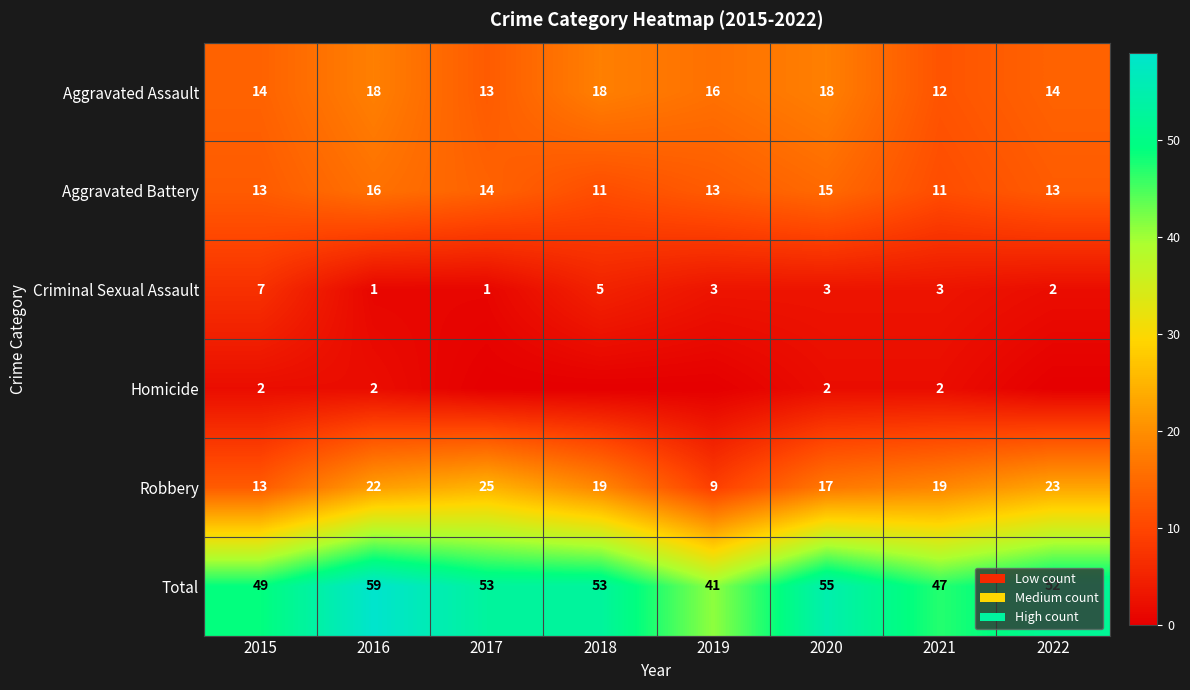

Count the Aggravated Assault values in the range 14 to 18.

6